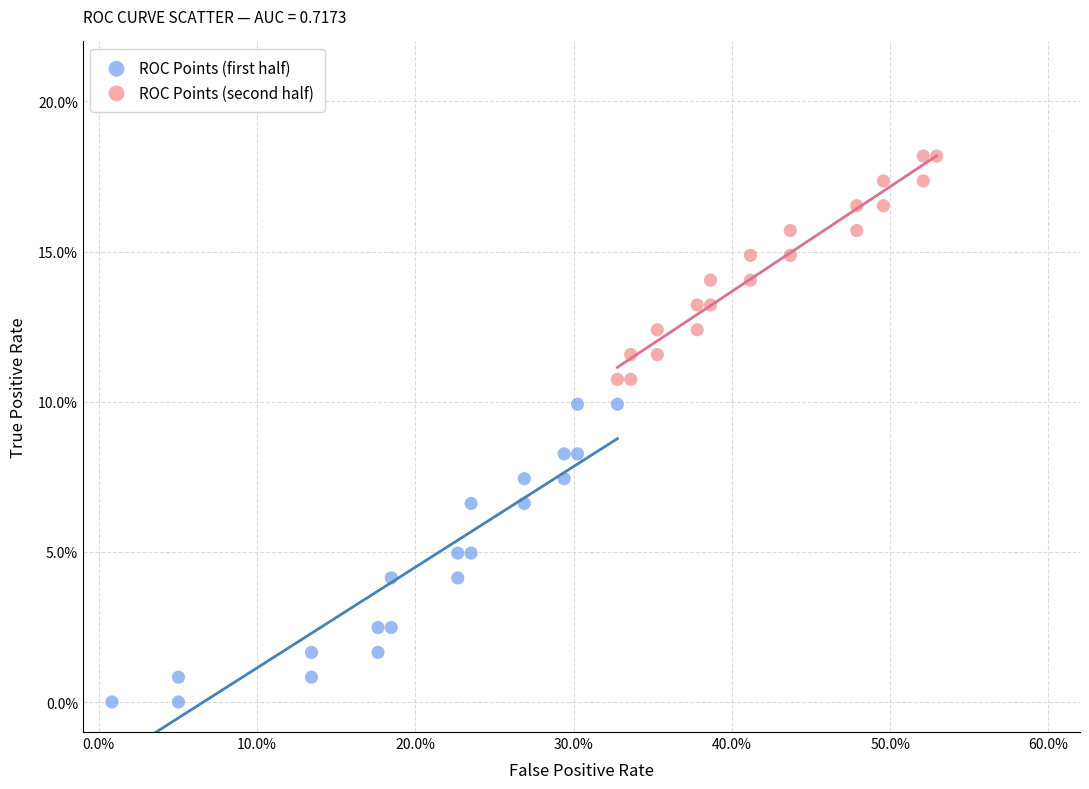

What are all the series names shown in the legend?

ROC Points (first half), ROC Points (second half)